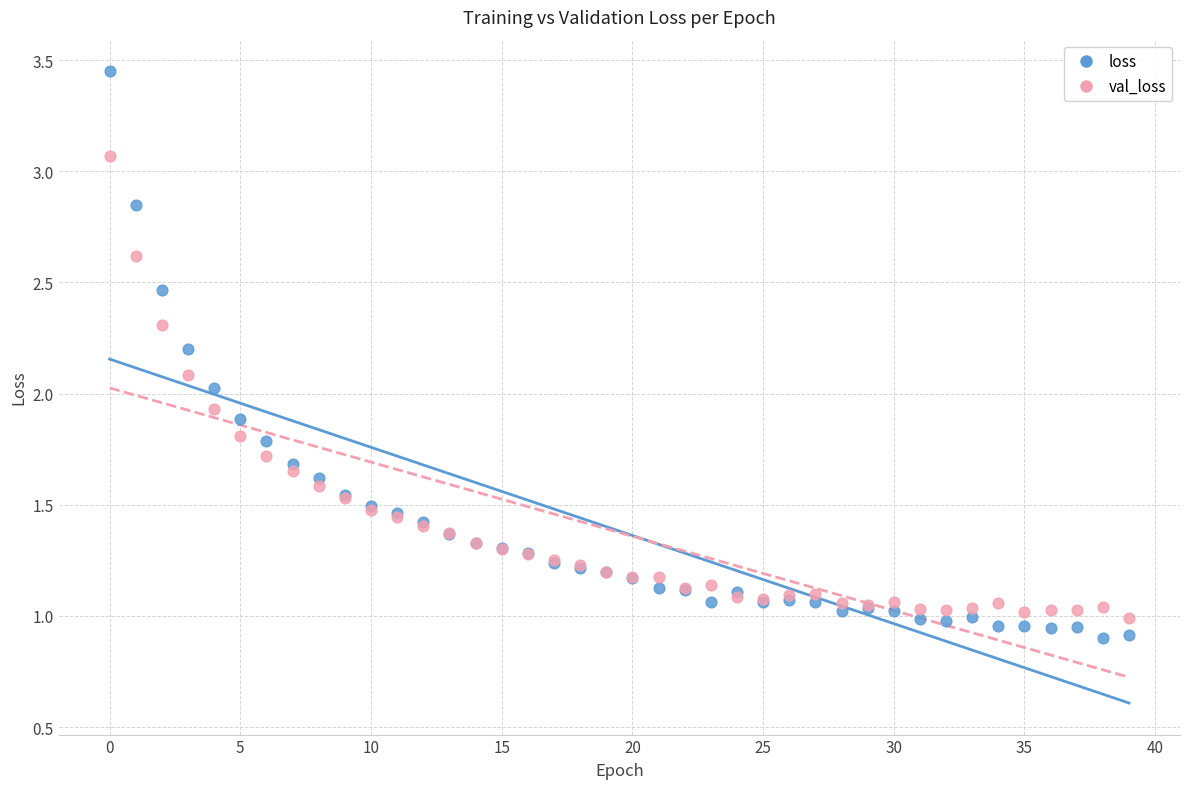

Which series contains the lowest Y value?

loss